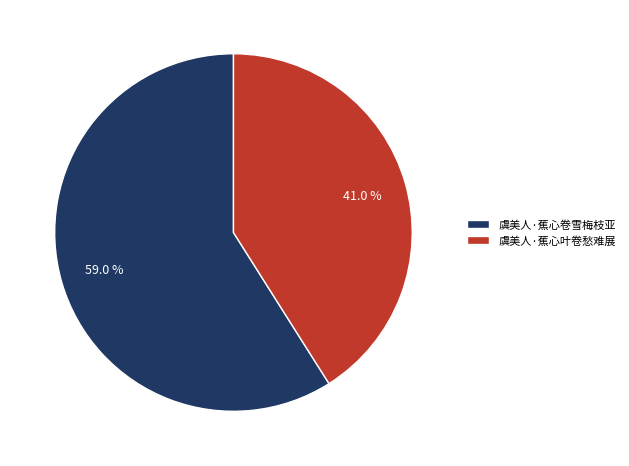

What is the majority slice?

虞美人·蕉心卷雪梅枝亚